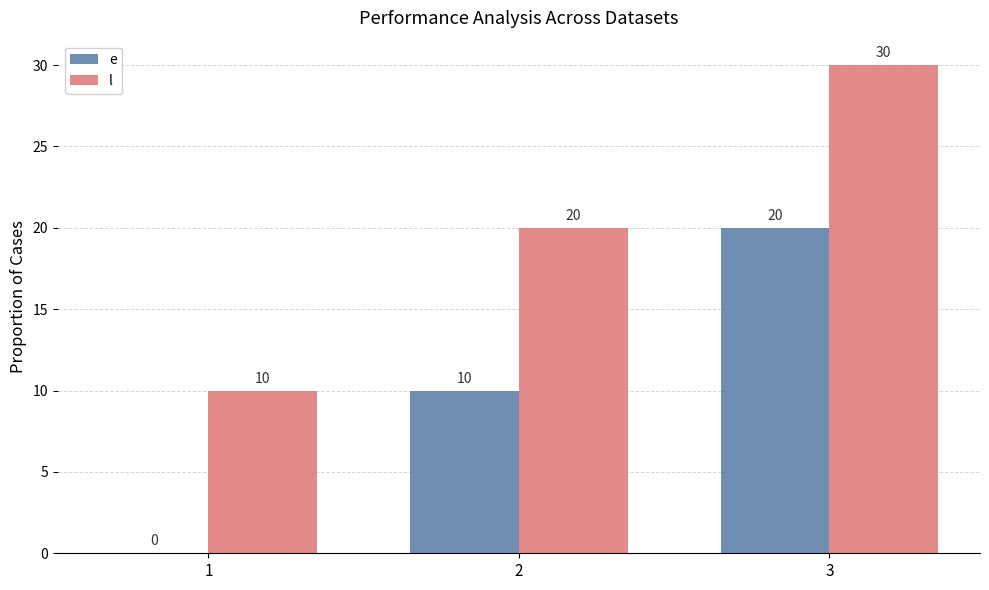

The value of e at 2 is 2. True or false?

False